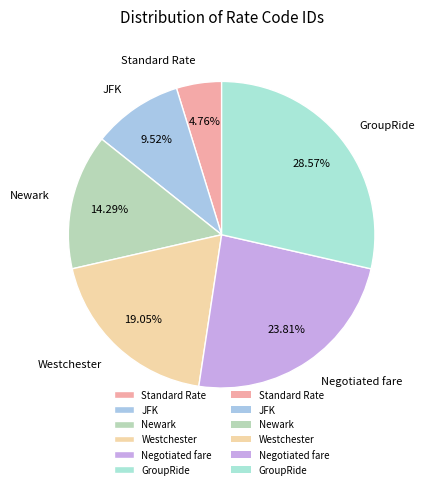

What portion of the pie excludes JFK?

90.5%